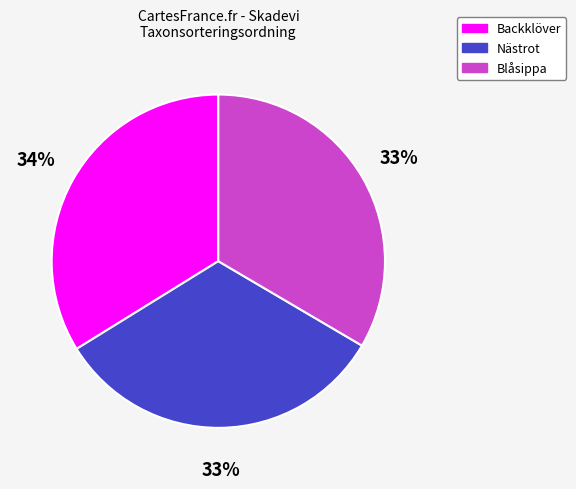

To the nearest percent, what is the difference between the largest and smallest slice percentages?

1%